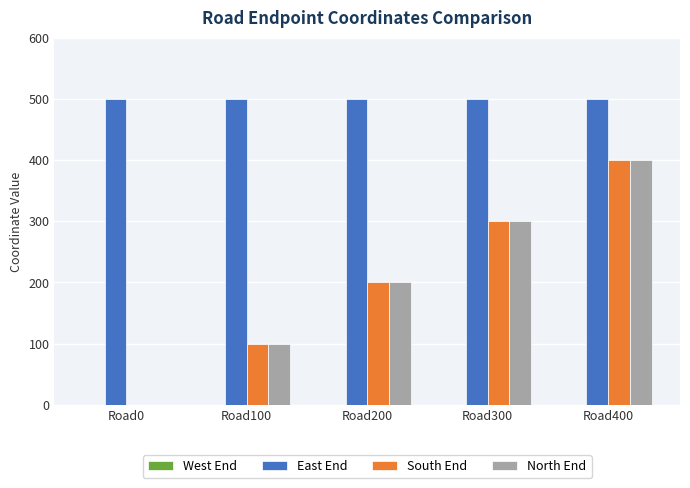

Are the bars horizontal?

No